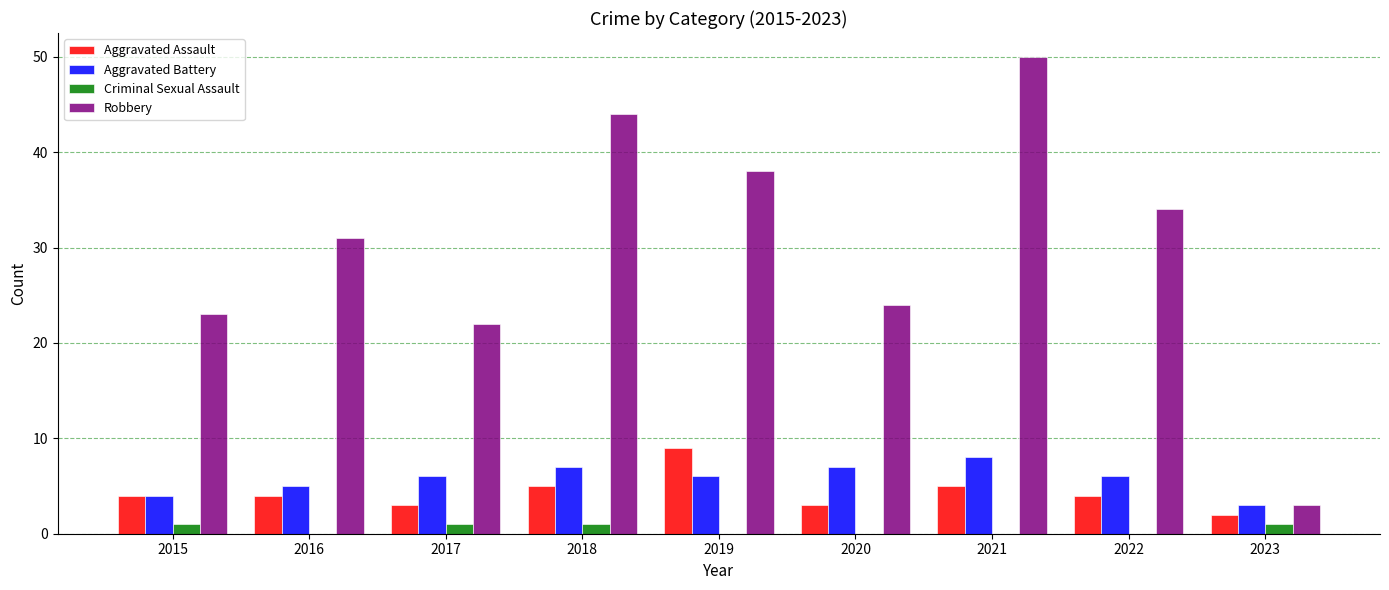

What are all the series names shown in the legend?

Aggravated Assault, Aggravated Battery, Criminal Sexual Assault, Robbery